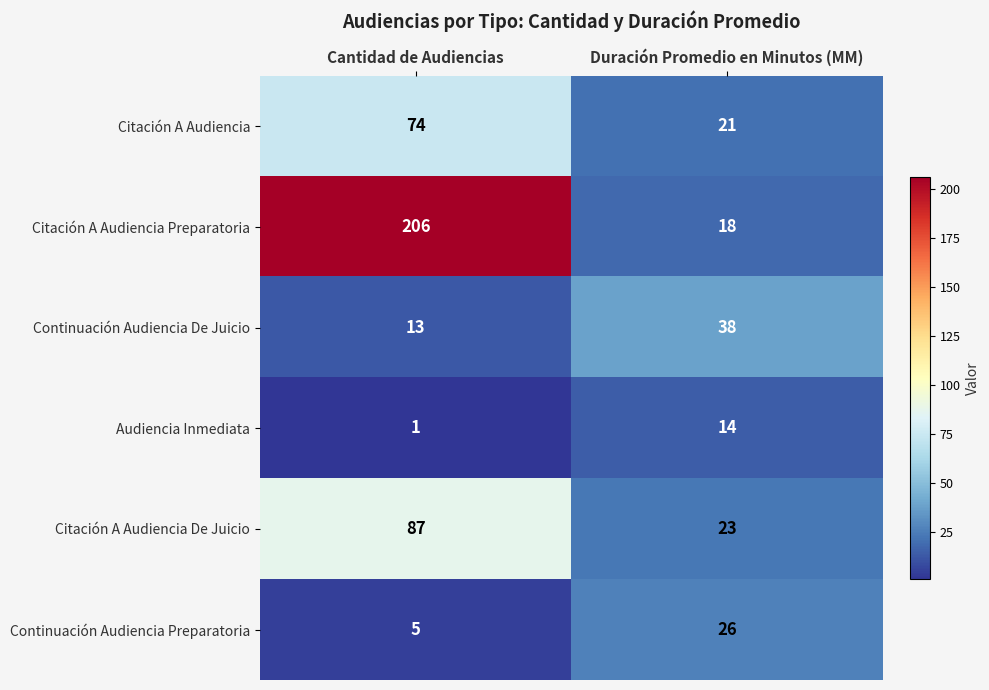

What value does the Continuación Audiencia Preparatoria series have at Cantidad de Audiencias, to the nearest 5?

5